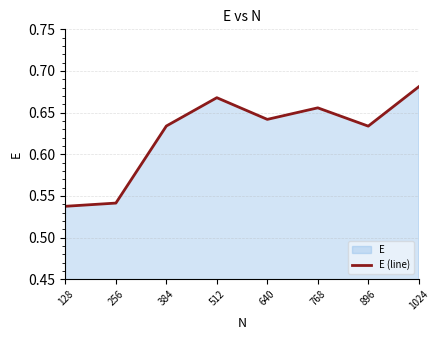

What is the maximum value shown in the chart?

0.7